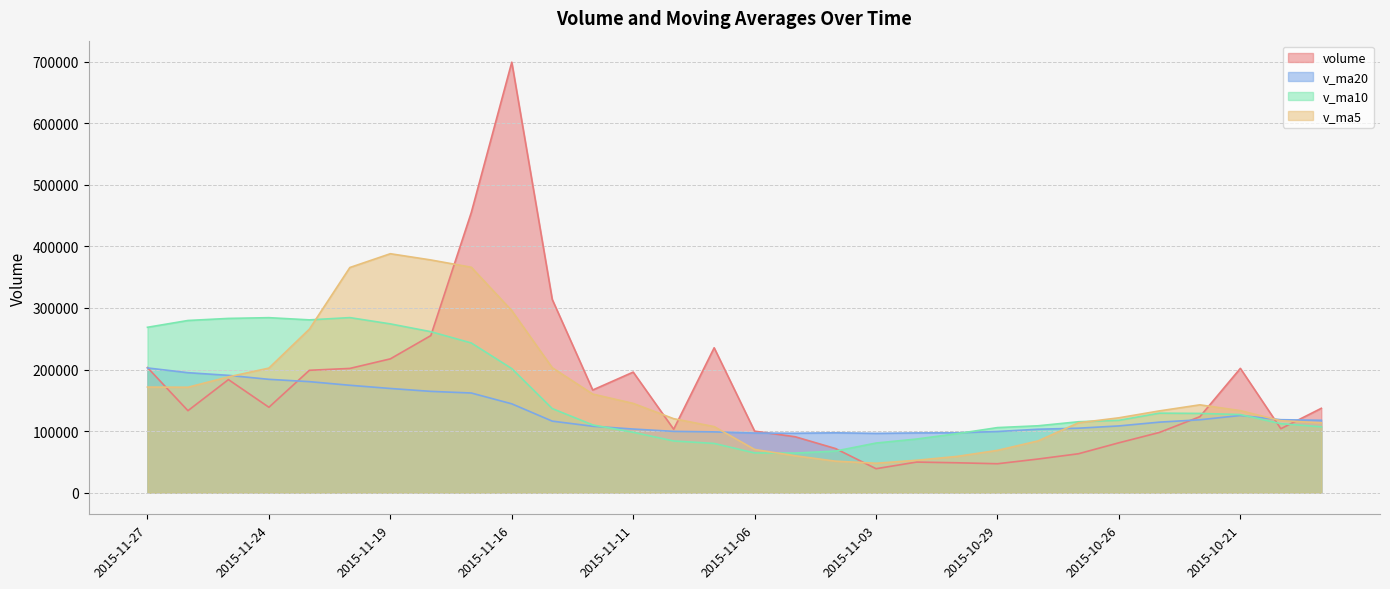

How many times do volume and v_ma10 cross each other?

5